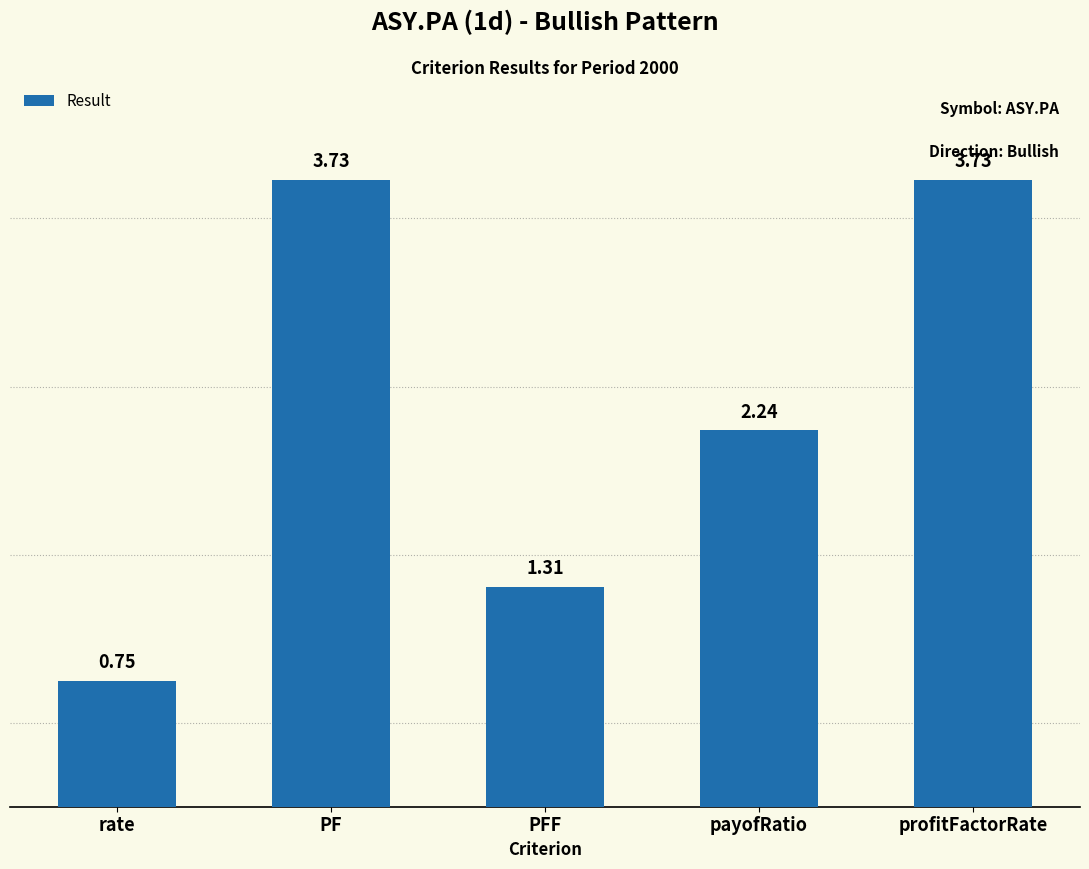

What is the difference between the second highest and second lowest values?

2.4